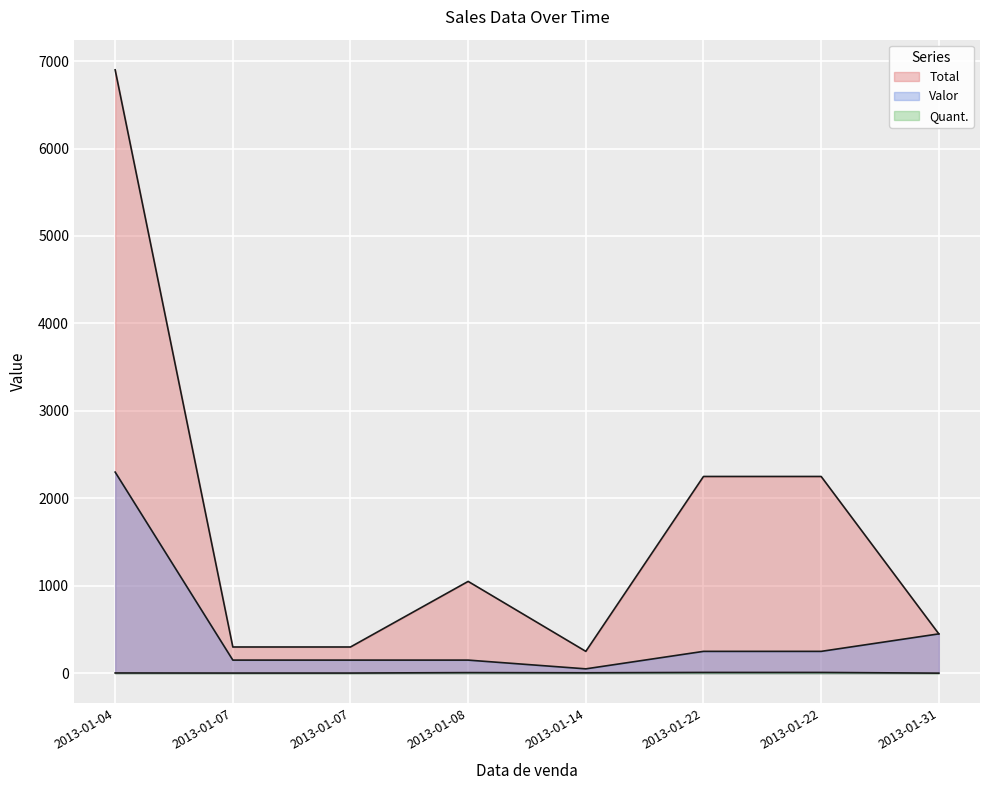

Reading left to right, list all the values displayed in this chart.

Quant.: 2013-01-04=3	2013-01-07=2	2013-01-07=2	2013-01-08=7	2013-01-14=5	2013-01-22=9	2013-01-22=9	2013-01-31=1
Valor: 2013-01-04=2300	2013-01-07=150	2013-01-07=150	2013-01-08=150	2013-01-14=50	2013-01-22=250	2013-01-22=250	2013-01-31=450
Total: 2013-01-04=6900	2013-01-07=300	2013-01-07=300	2013-01-08=1050	2013-01-14=250	2013-01-22=2250	2013-01-22=2250	2013-01-31=450